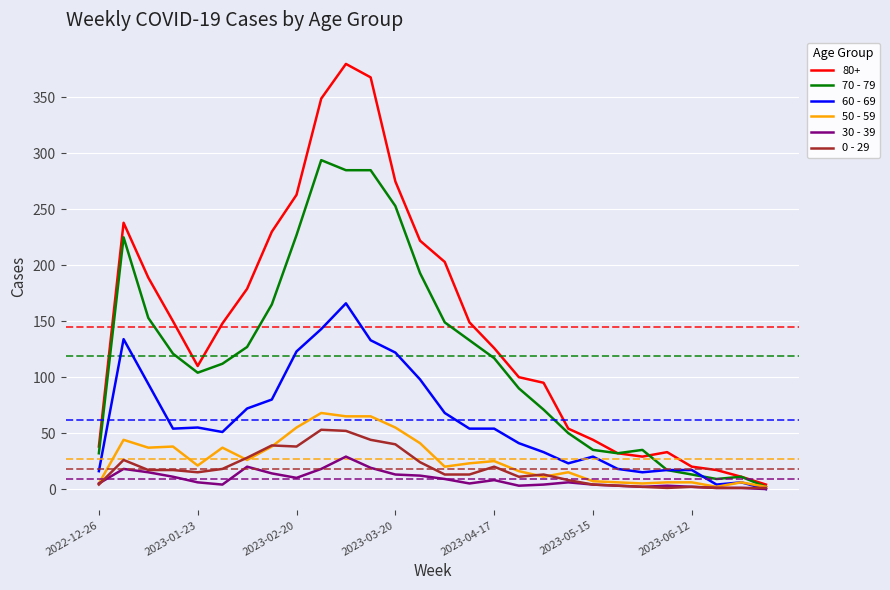

Which series has the largest range (max minus min)?

80+